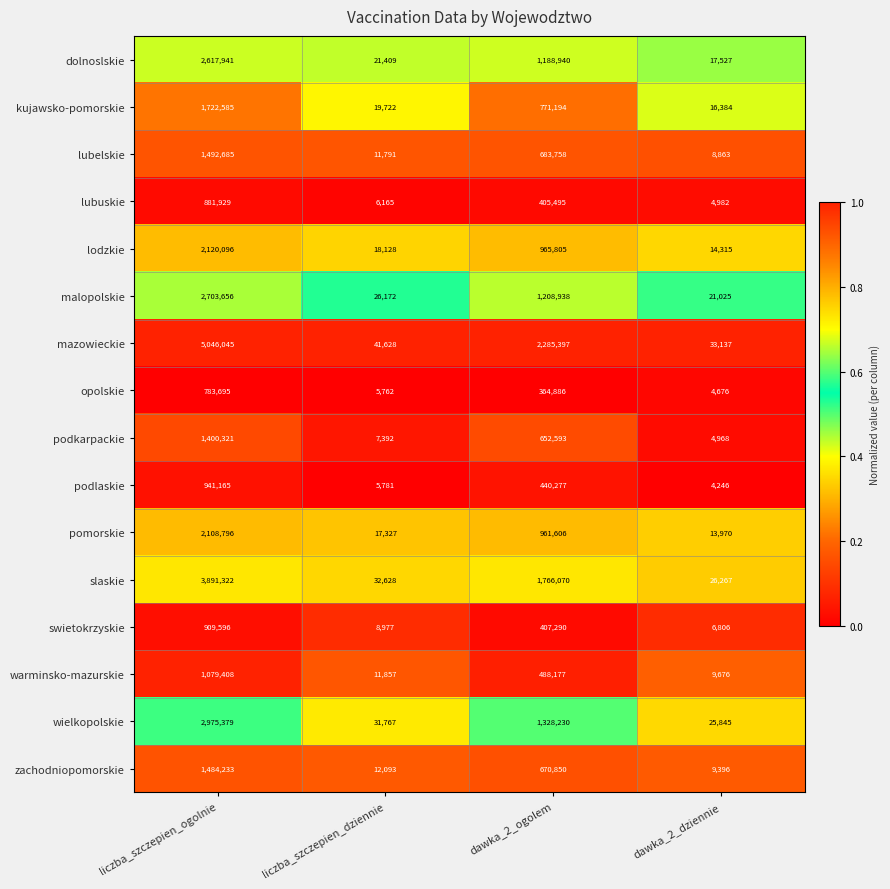

What is the difference between the wielkopolskie values at liczba_szczepien_ogolnie and dawka_2_ogolem?

1647149